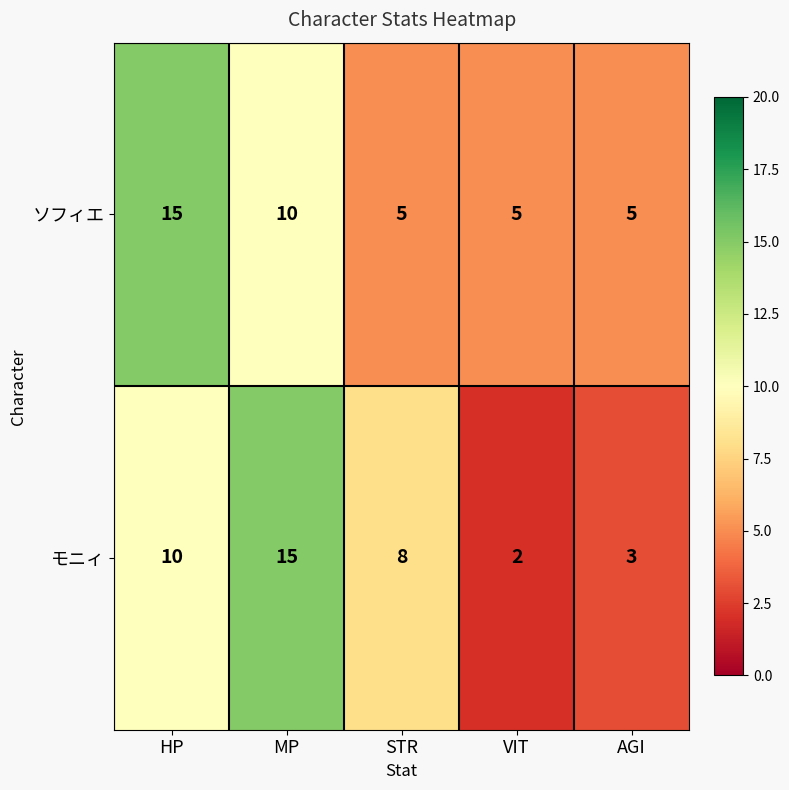

Is it true that モニィ equals 2 at VIT?

True